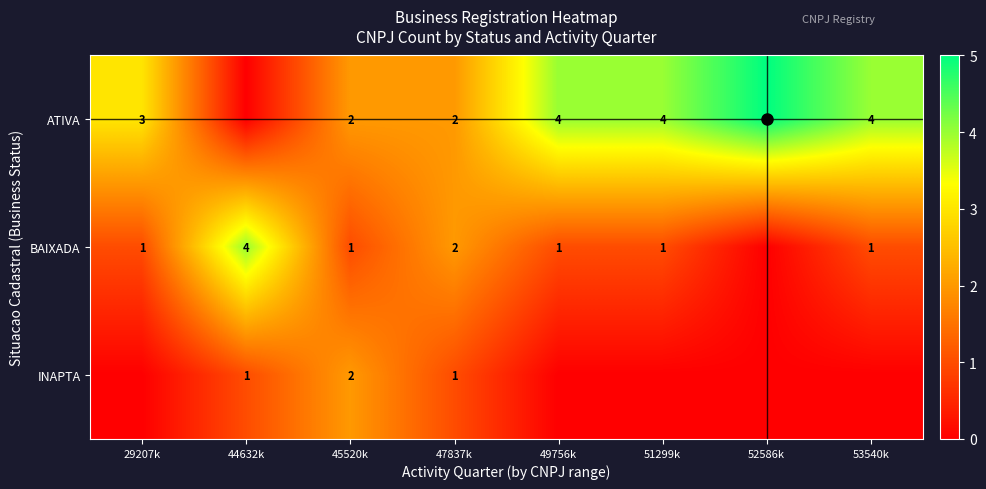

Is the value of BAIXADA at 47837k greater than the value of ATIVA at 52586k?

No